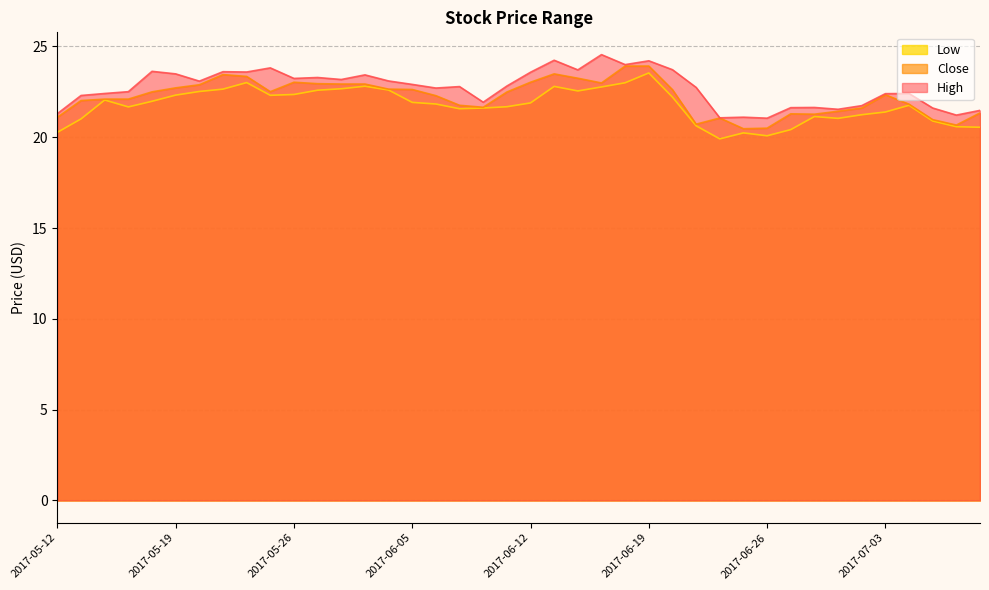

What is the maximum value shown in the chart?

24.5